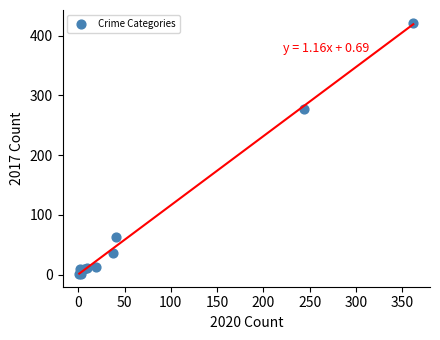

What Y value in the scatter plot is closest to 211?

278